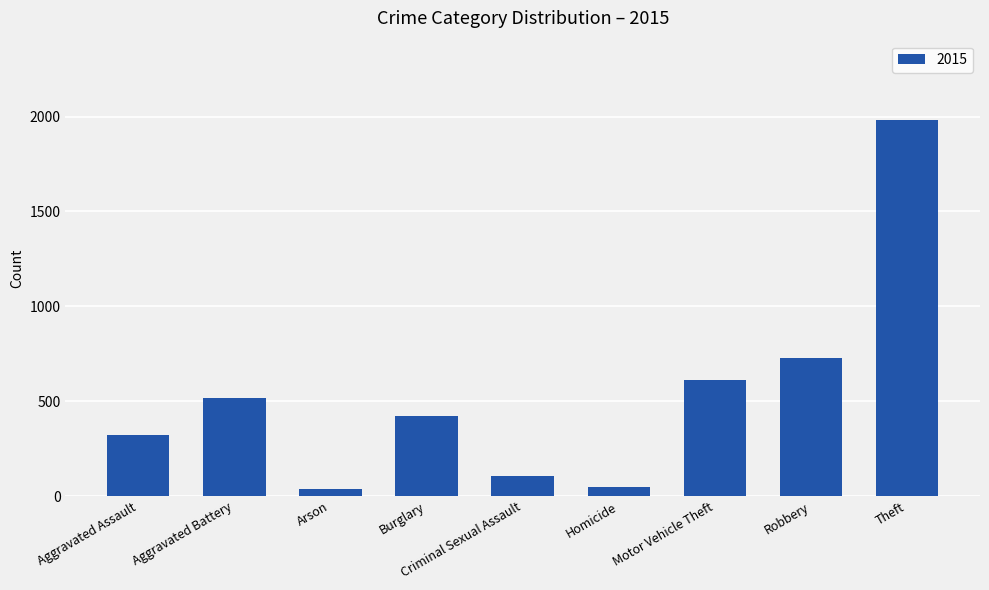

What position from the right is Arson?

7